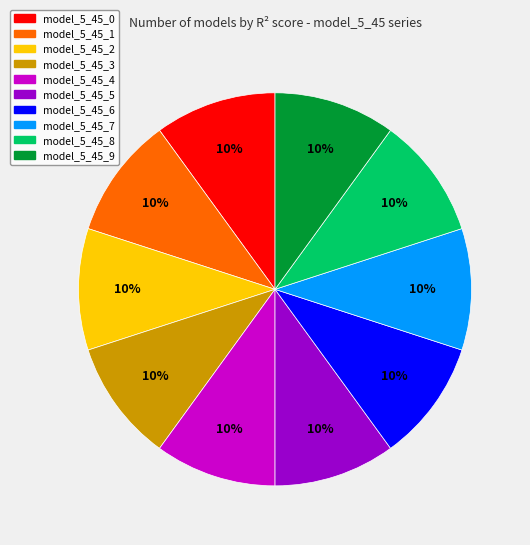

Is the sum of model_5_45_5 and model_5_45_0 greater than half?

No